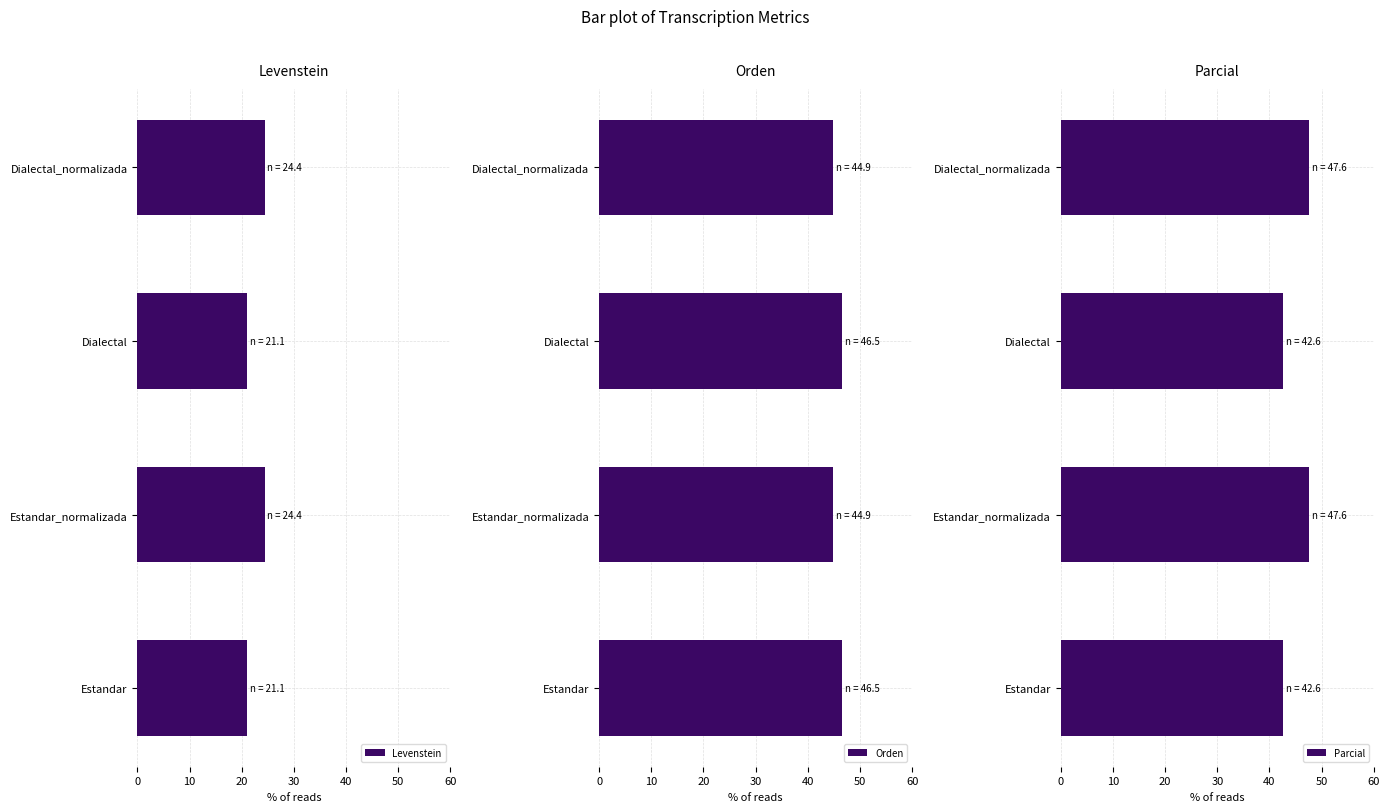

Reading left to right, transcribe all the data shown in this chart.

Levenstein: 21.1	24.4	21.1	24.4
Orden: 46.5	44.9	46.5	44.9
Parcial: 42.6	47.6	42.6	47.6